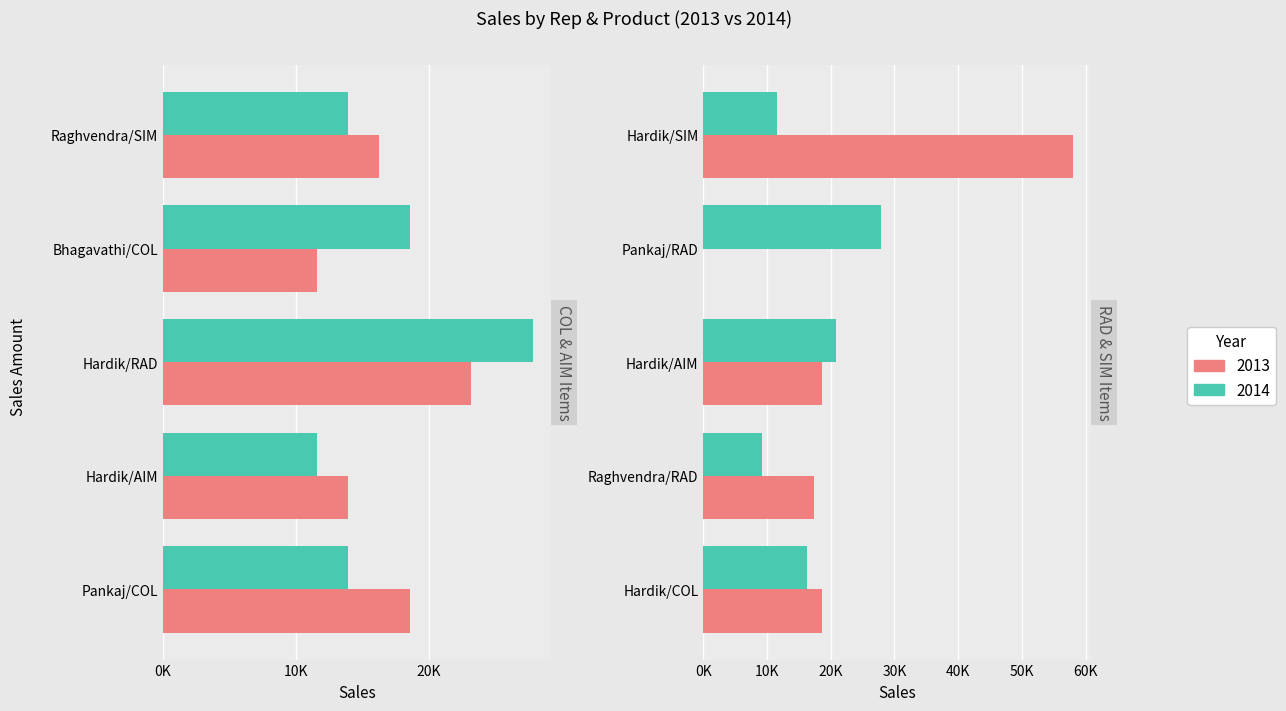

Rank the series at Hardik/HD/AIM from highest to lowest value.

2013, 2014